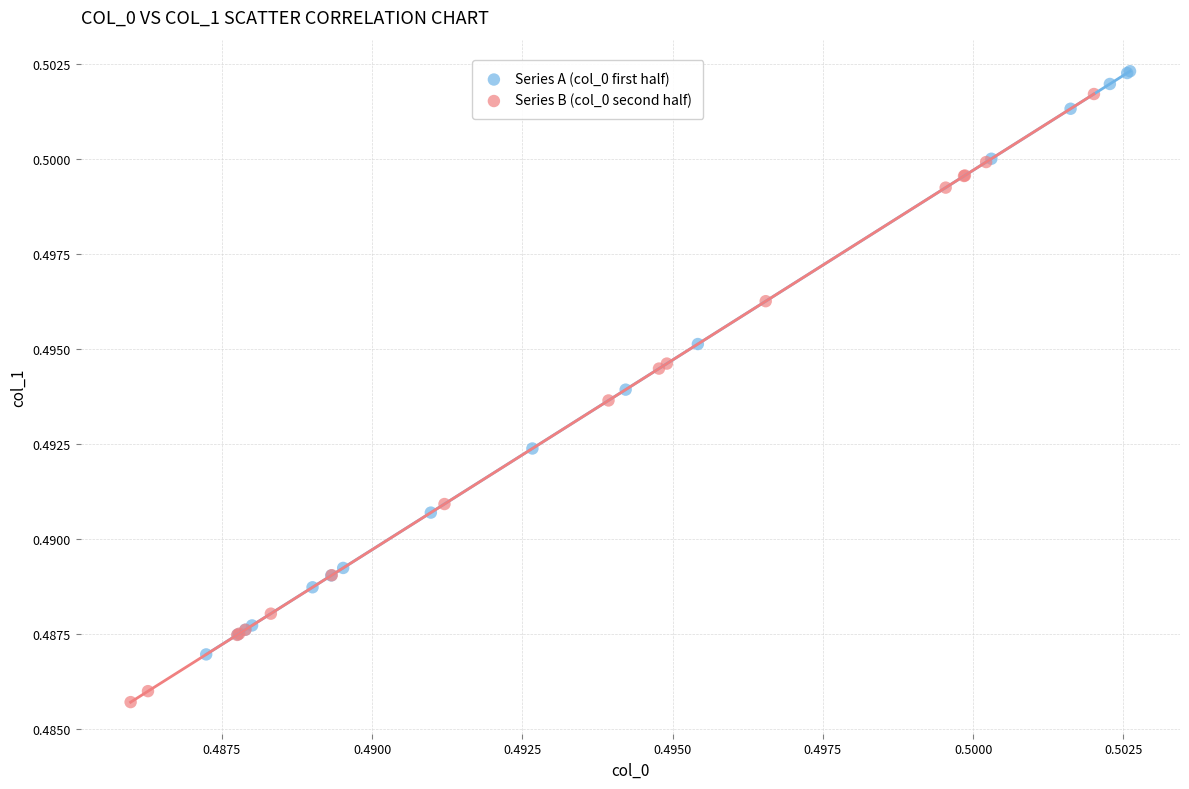

Which series contains the lowest Y value?

Series B (col_0 second half)